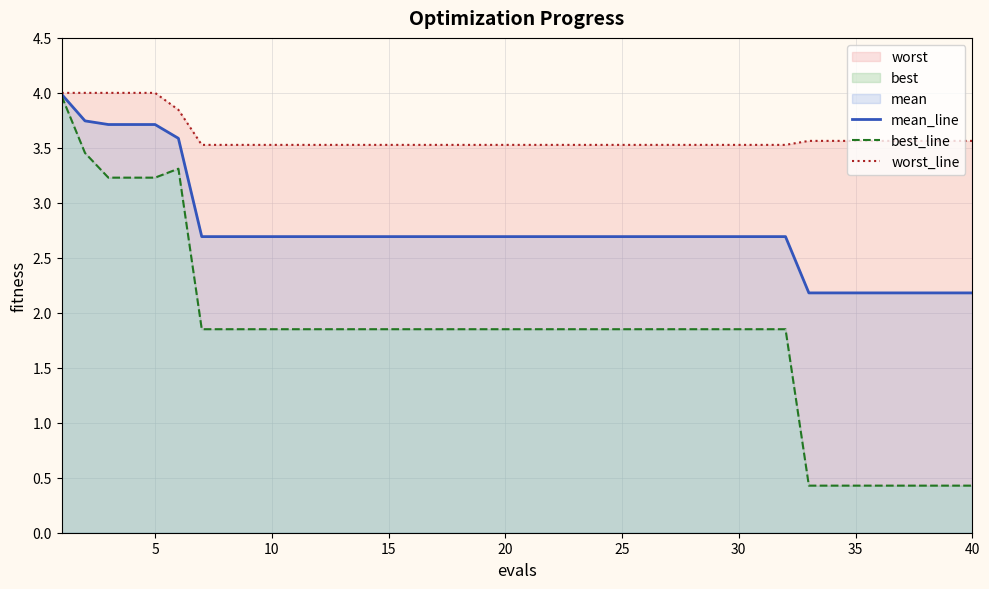

True or false: worst_line and mean_line cross at least once.

False